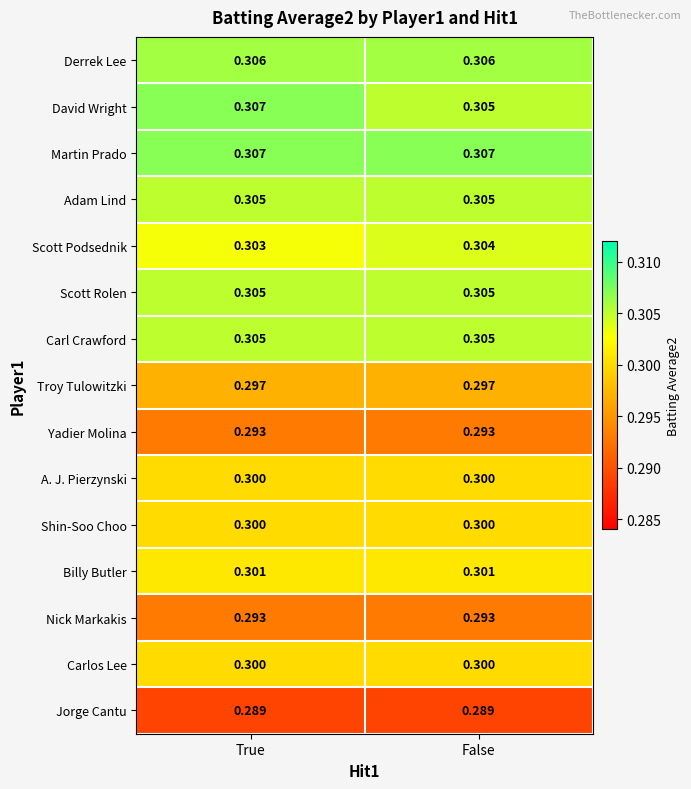

Is the value of Nick Markakis at True greater than the value of Billy Butler at False?

No